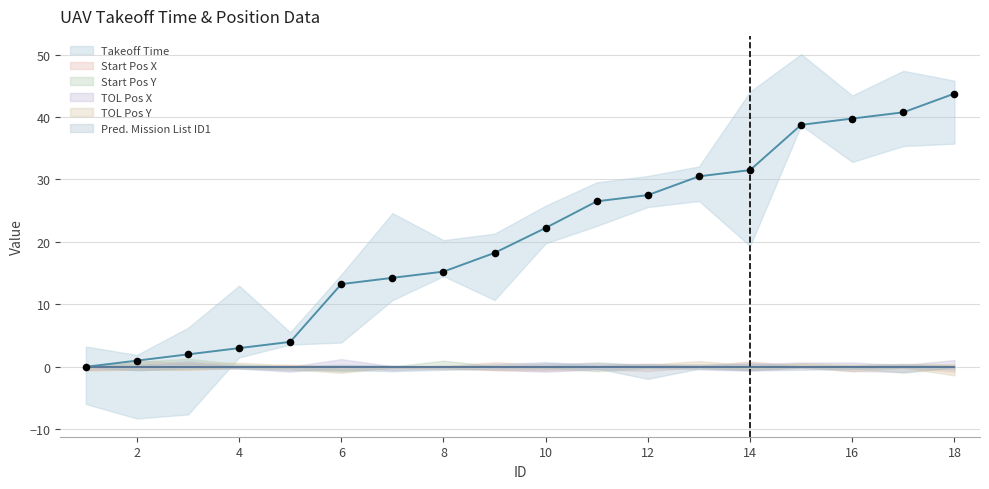

What is the total value across all series at 14?

31.5